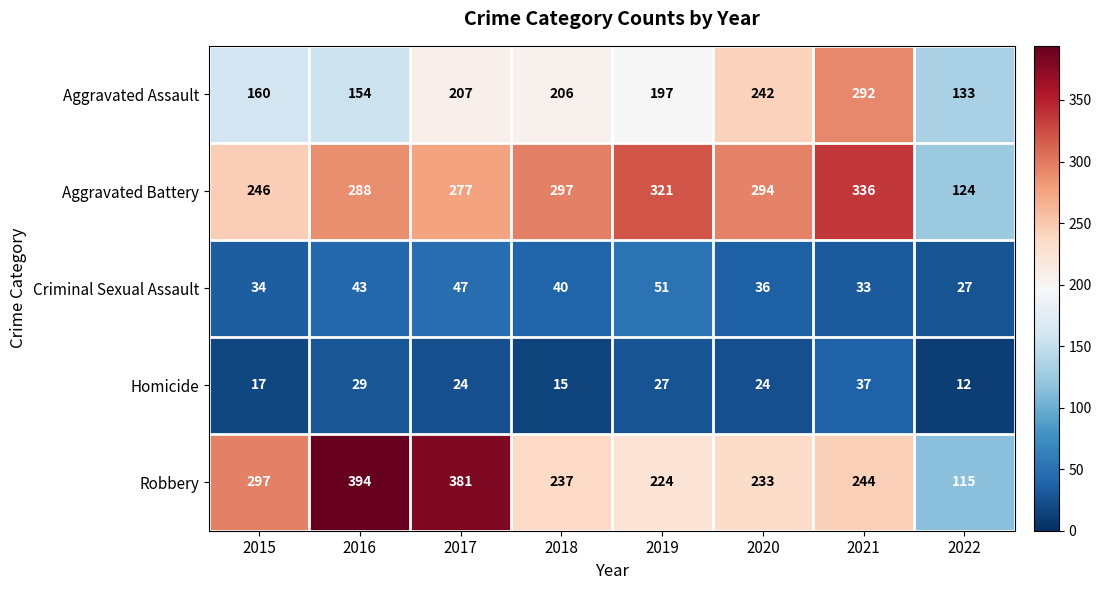

At which label is Robbery closest to 254?

2021